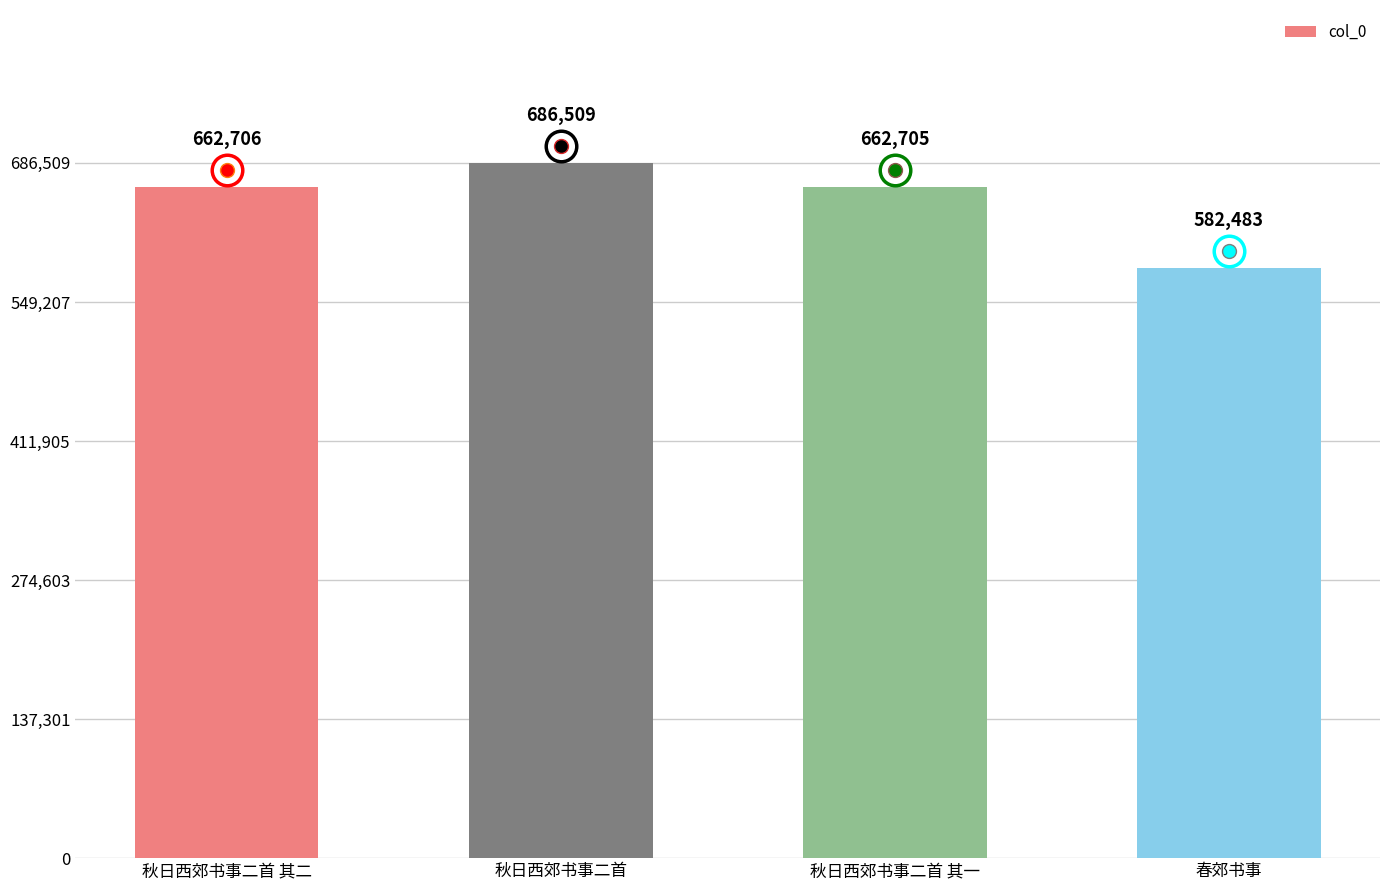

List the labels in order of value, smallest first.

春郊书事, 秋日西郊书事二首 其一, 秋日西郊书事二首 其二, 秋日西郊书事二首